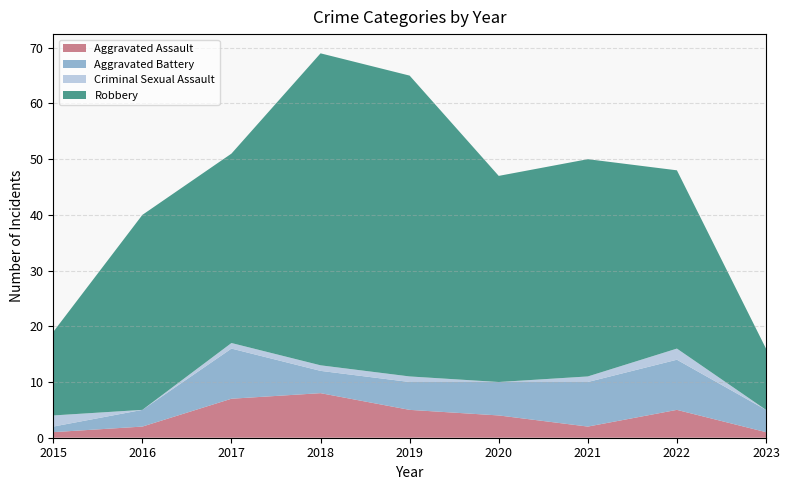

Reading left to right, list all the values displayed in this chart.

Aggravated Assault: 1	2	7	8	5	4	2	5	1
Aggravated Battery: 1	3	9	4	5	6	8	9	4
Criminal Sexual Assault: 2	0	1	1	1	0	1	2	0
Robbery: 15	35	34	56	54	37	39	32	11